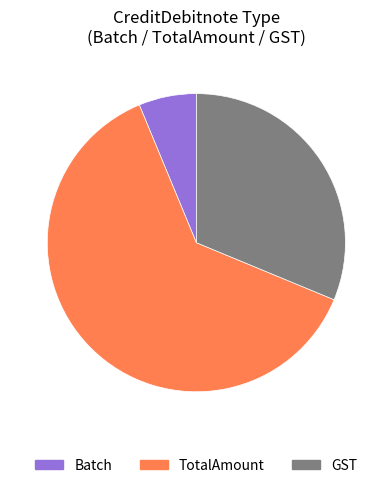

Do Batch and GST together represent more than half of the pie?

No